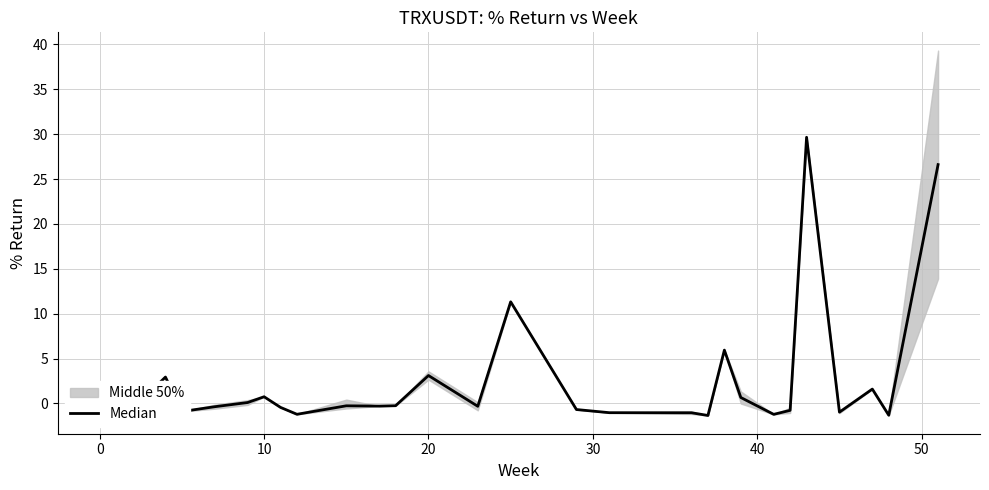

How many categories are shown in the chart?

28